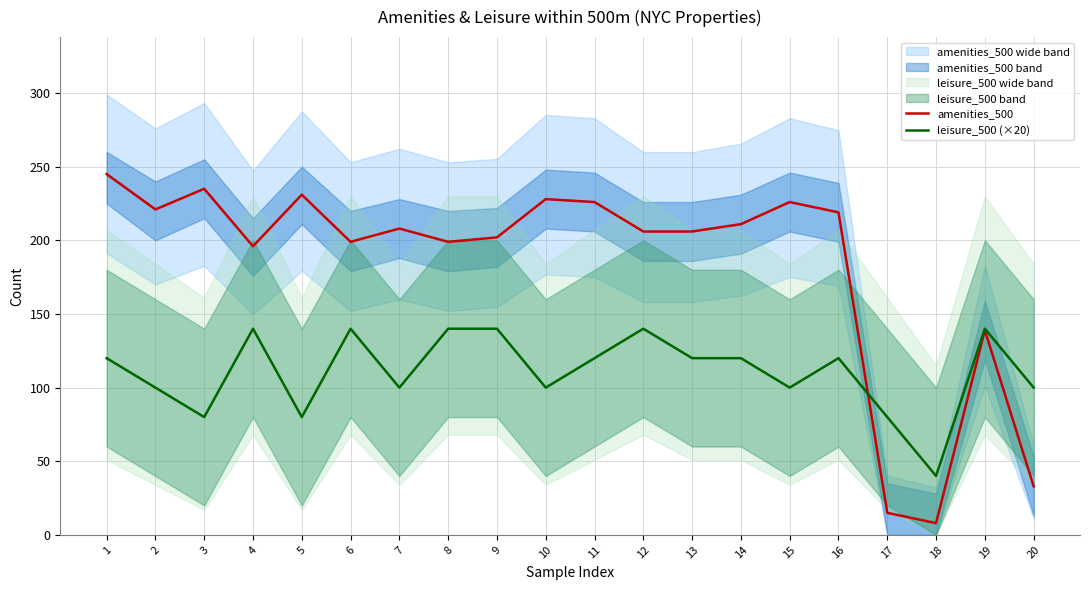

Which category has the highest value across all series?

1